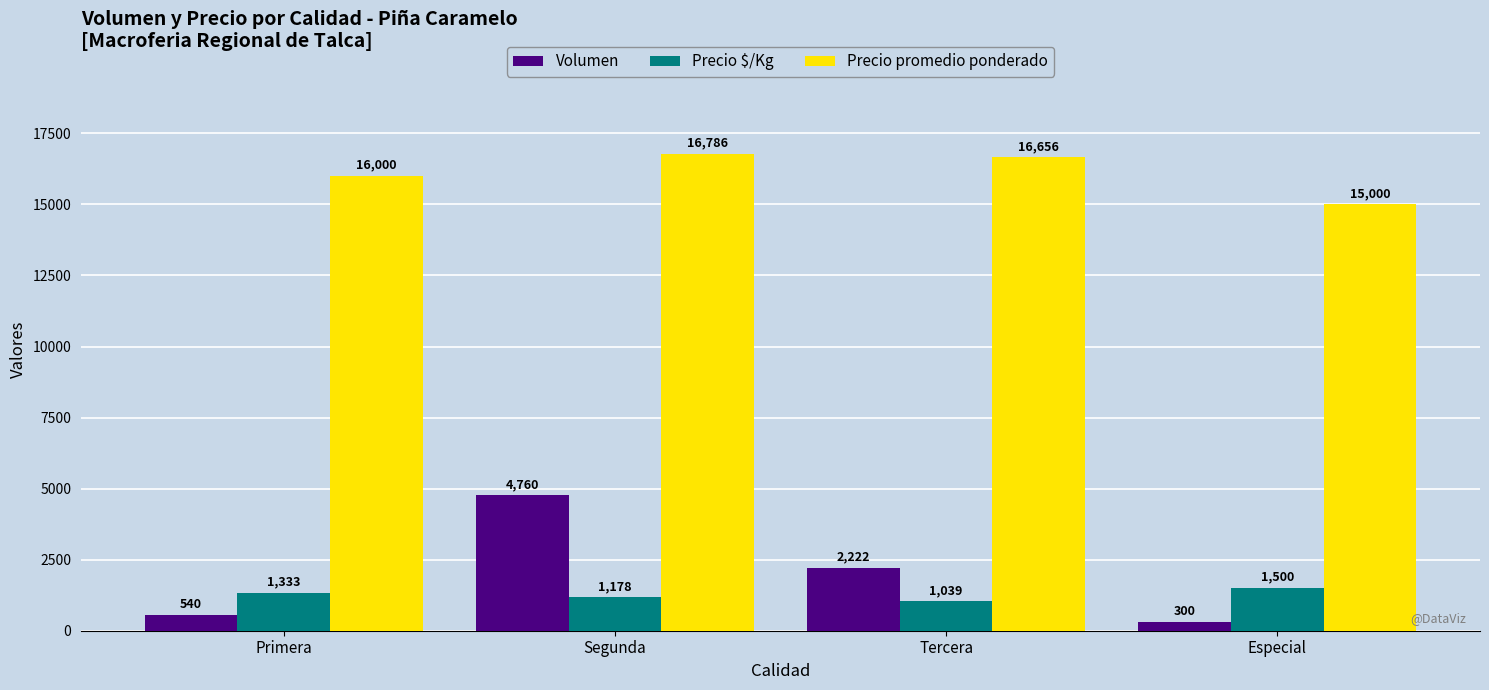

What is the total value across all series at Especial?

16800